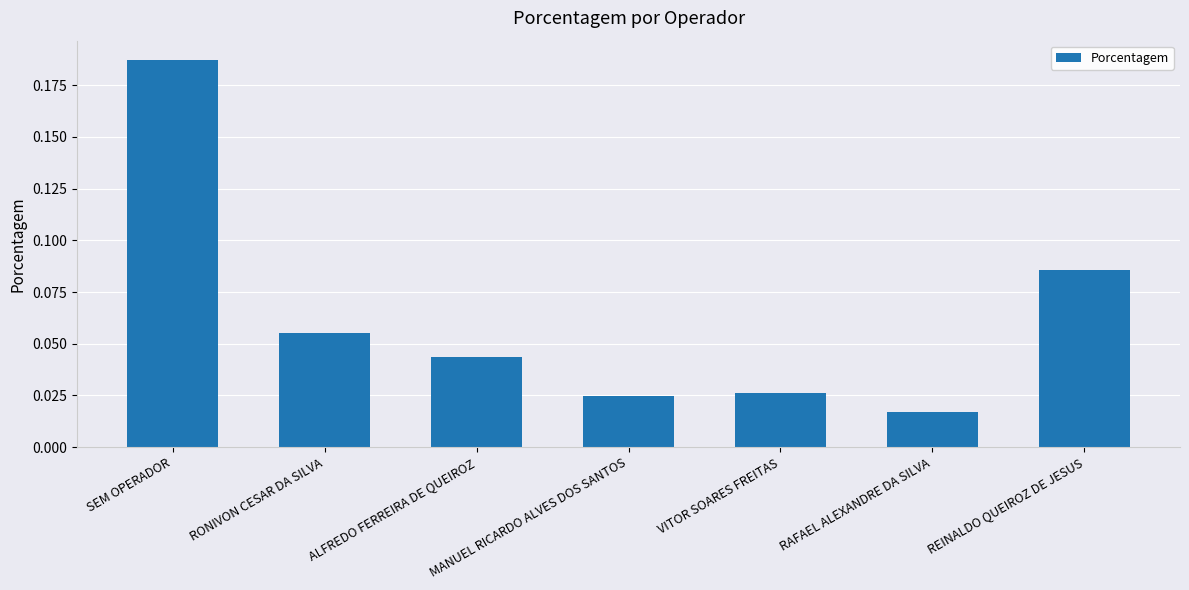

What is the label of the 6th bar from the left?

RAFAEL ALEXANDRE DA SILVA